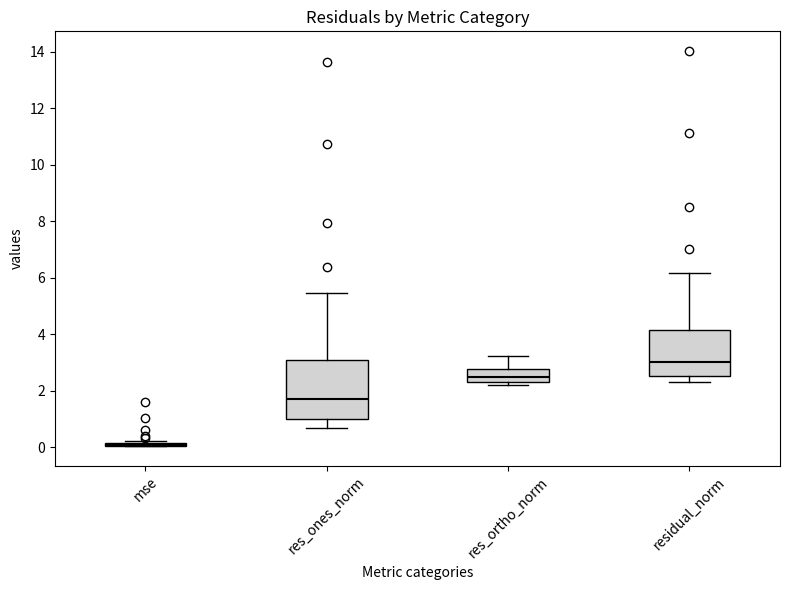

Comparing the boxes themselves (not the whiskers), which one is the tallest?

res_ones_norm